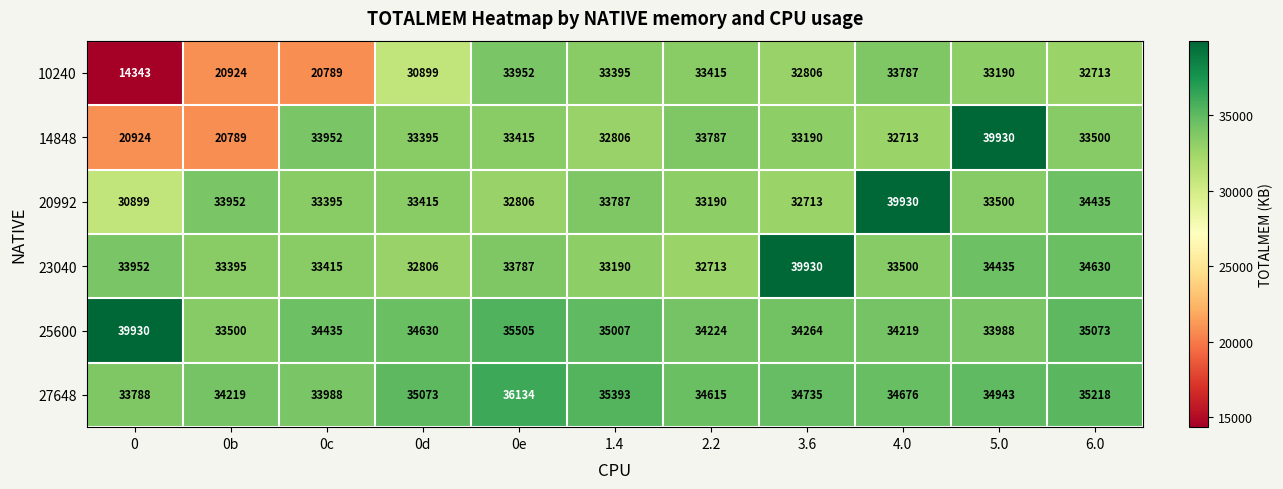

The value of 27648 at 3.6 is 34735. True or false?

True